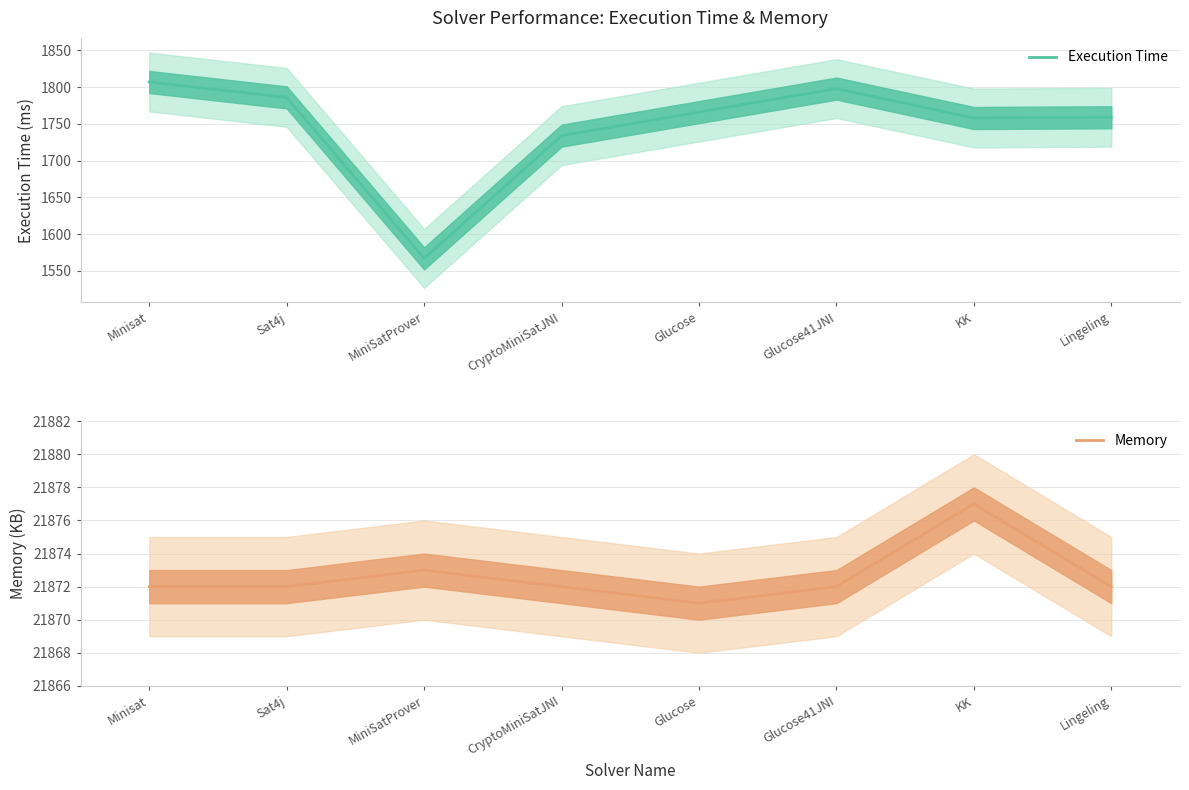

What is the spread (max minus min) of values at KK?

20119